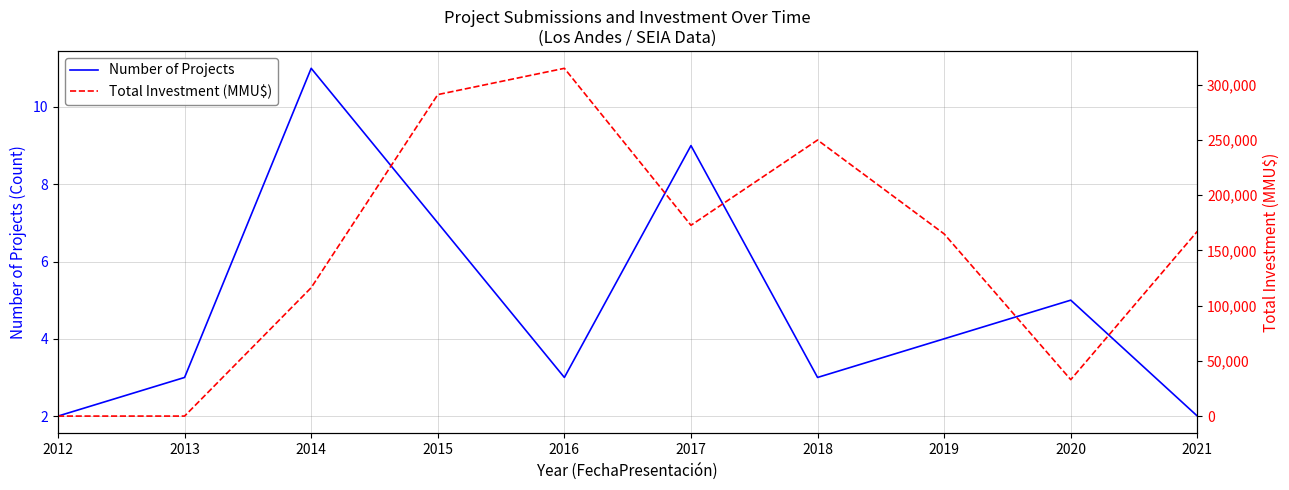

Which series ends up on top after the final intersection of Total Investment (MMU$) and Number of Projects?

Total Investment (MMU$)